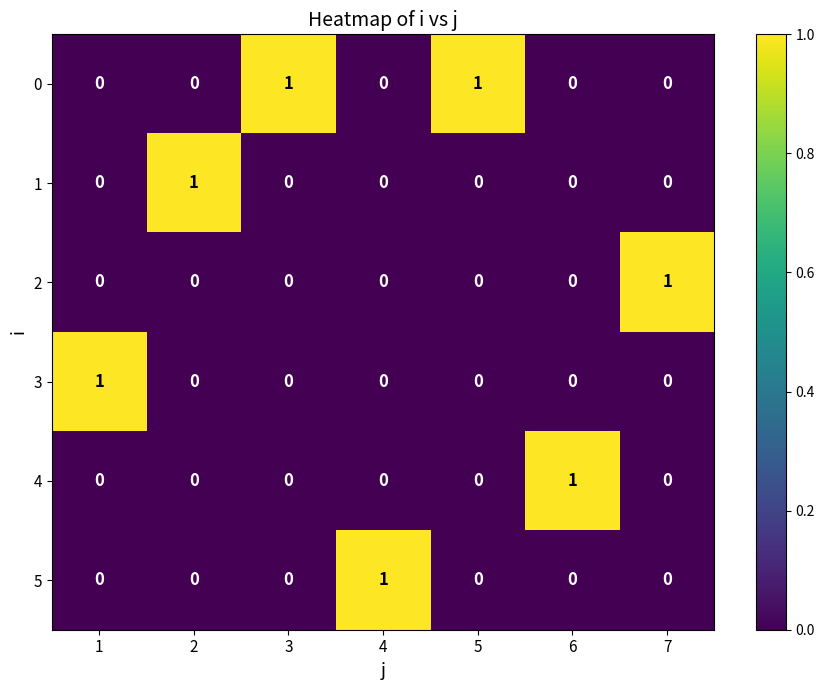

Count the 4 values in the range 0 to 1.

7